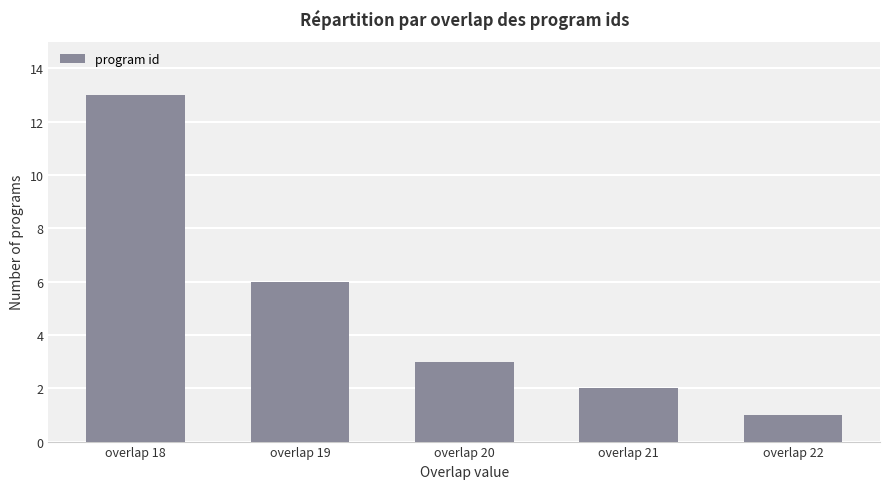

What is the difference between the values at overlap 20 and overlap 22?

2